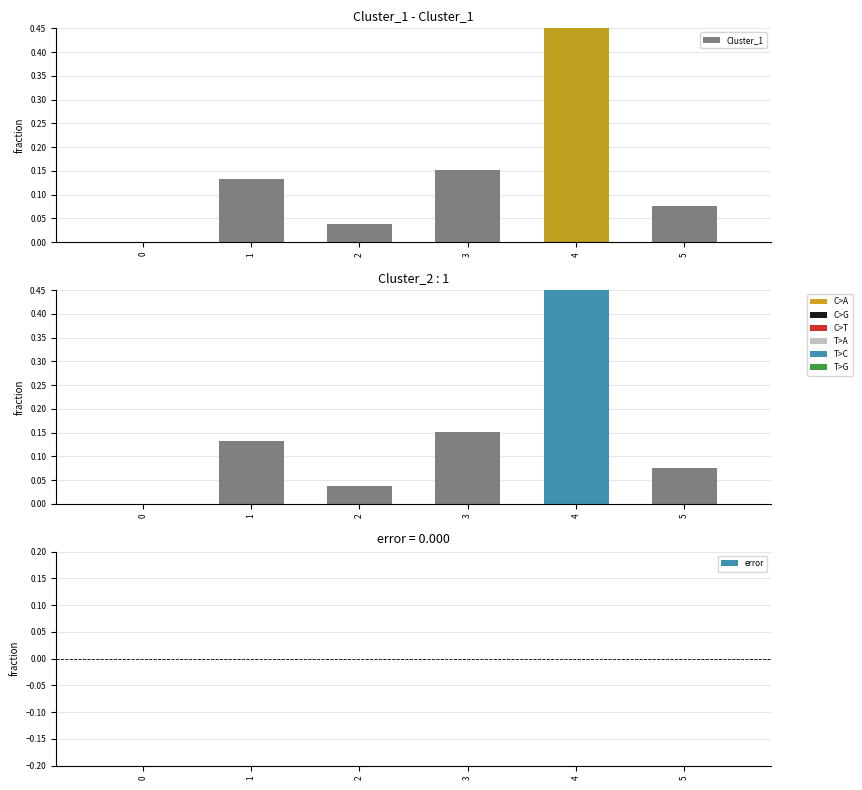

List the series in order of their peak value, highest first.

Cluster_1, Cluster_2, error